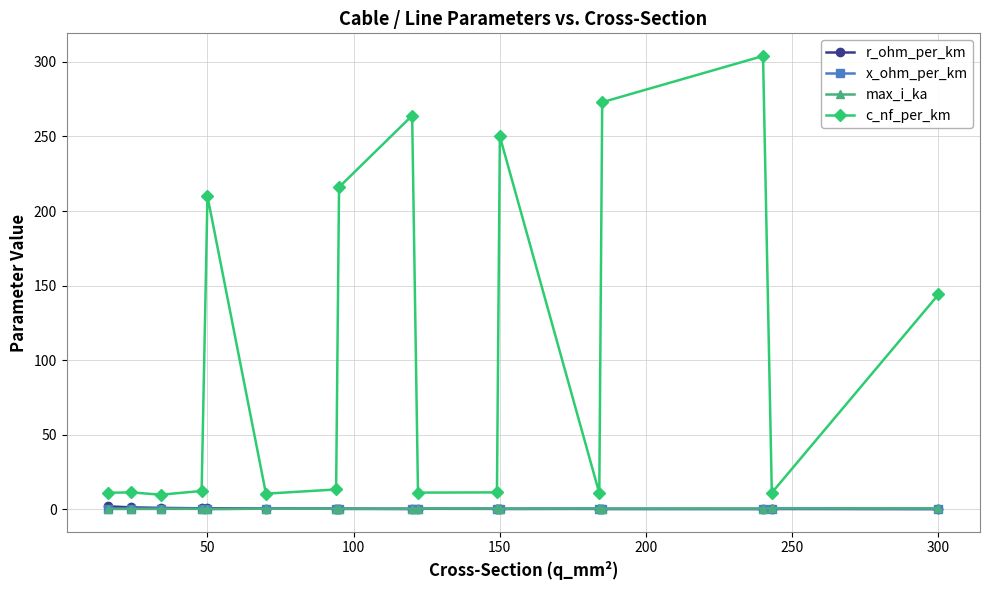

What is the greatest value displayed?

304.0